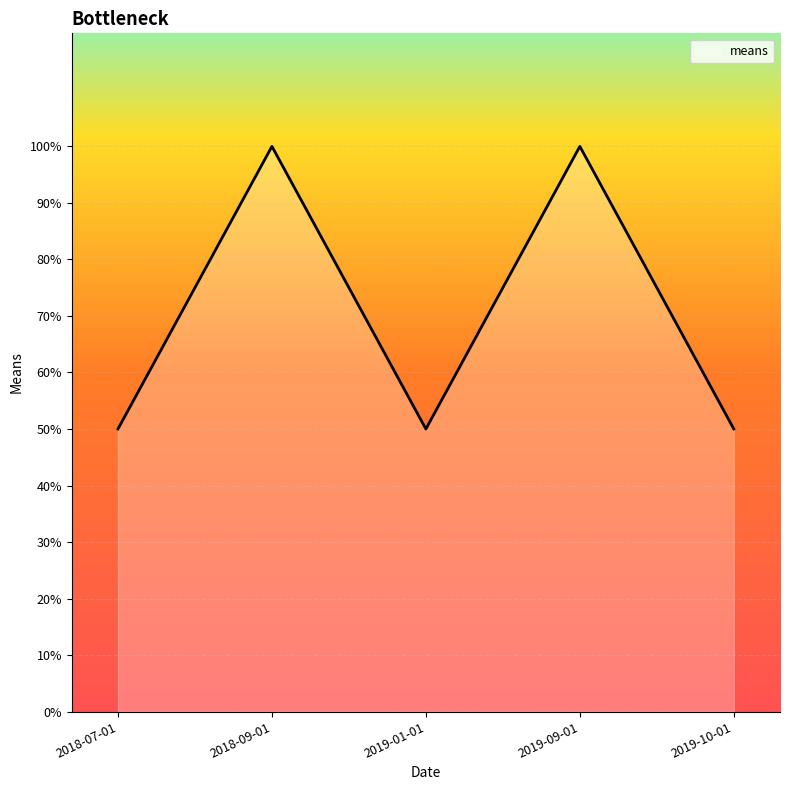

Count the values in the range 50 to 100.

5